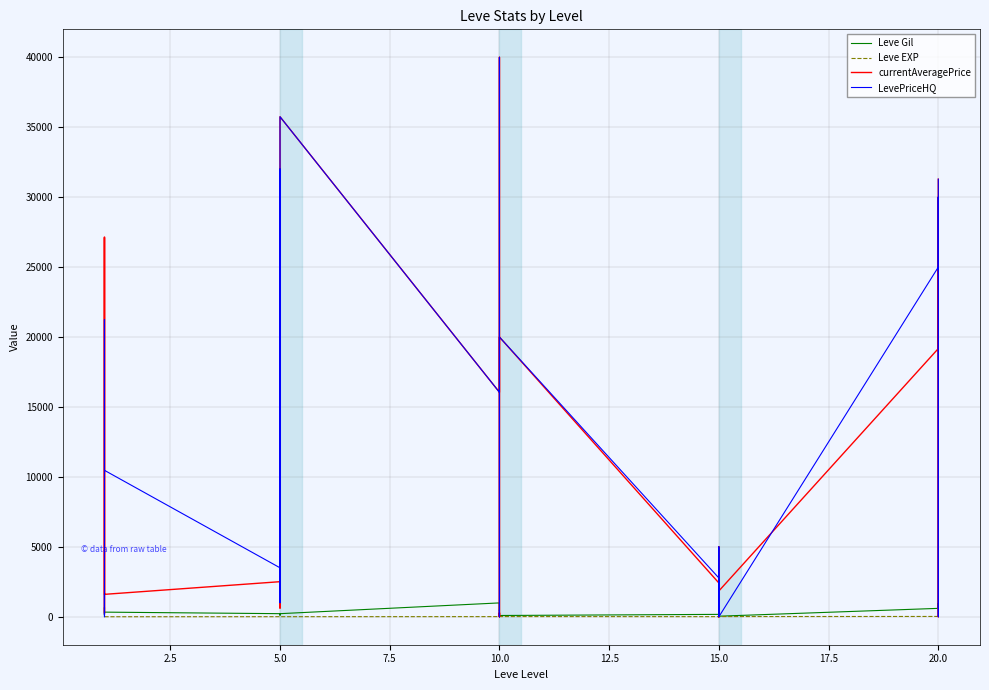

How many values in the Leve Gil series exceed 430?

14